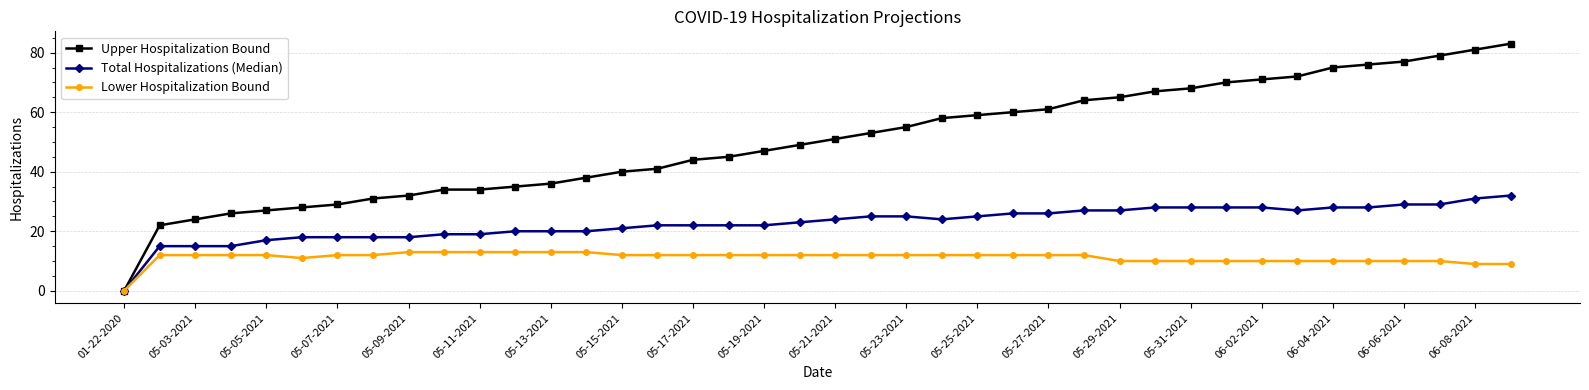

What is the maximum value shown in the chart?

83